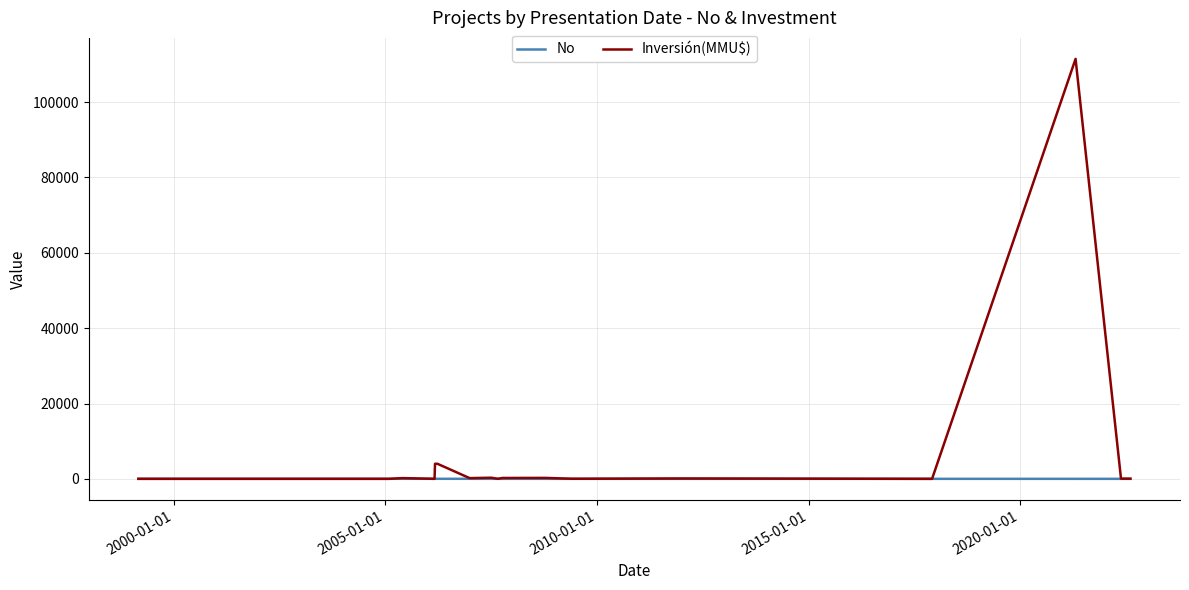

Rank the series by their average value, from lowest to highest.

No, Inversión(MMU$)